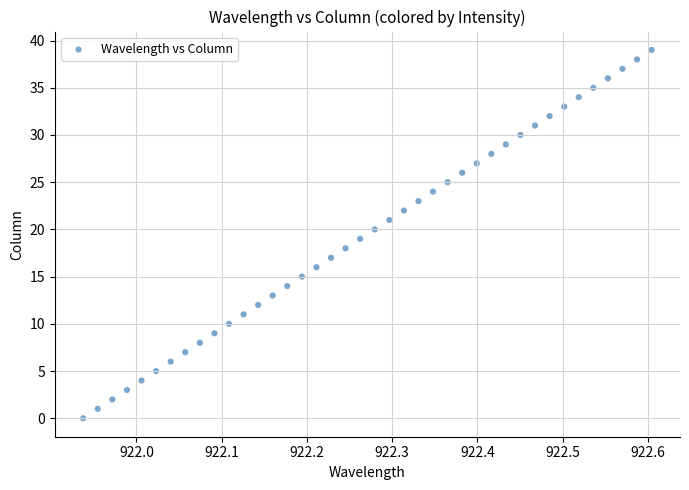

What is the range of Y values (max minus min)?

39